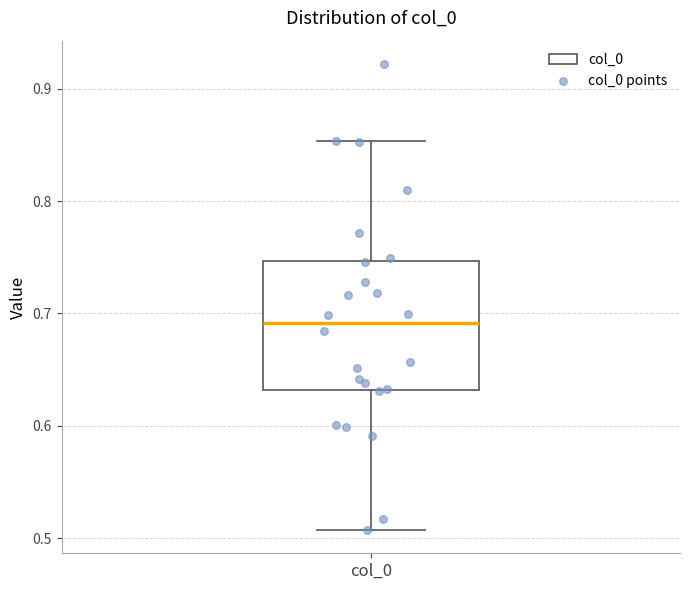

Where does the lower whisker of the box for col_0 end on the y-axis? The values are not printed on the chart, so give them approximately, as read against the axis.

0.51